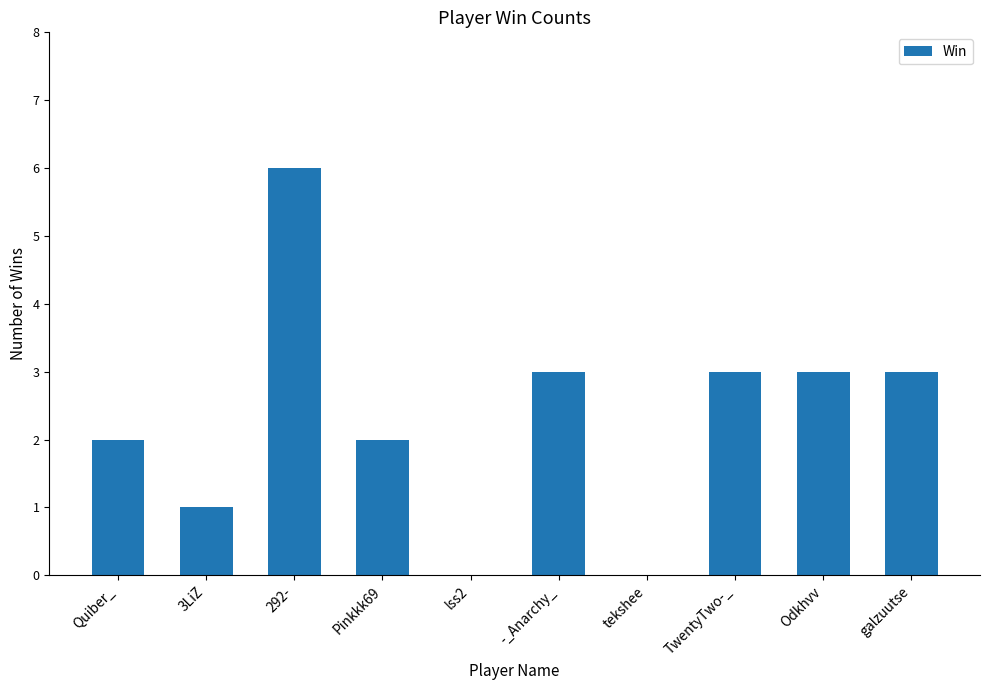

The chart shows a value of 0 at lss2. True or false?

True